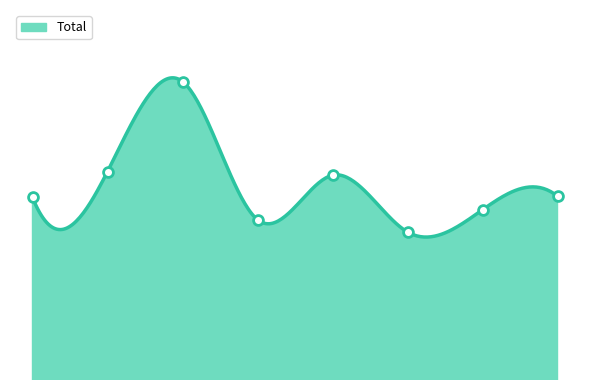

What is the change in value from 2016 to 2020?

-49